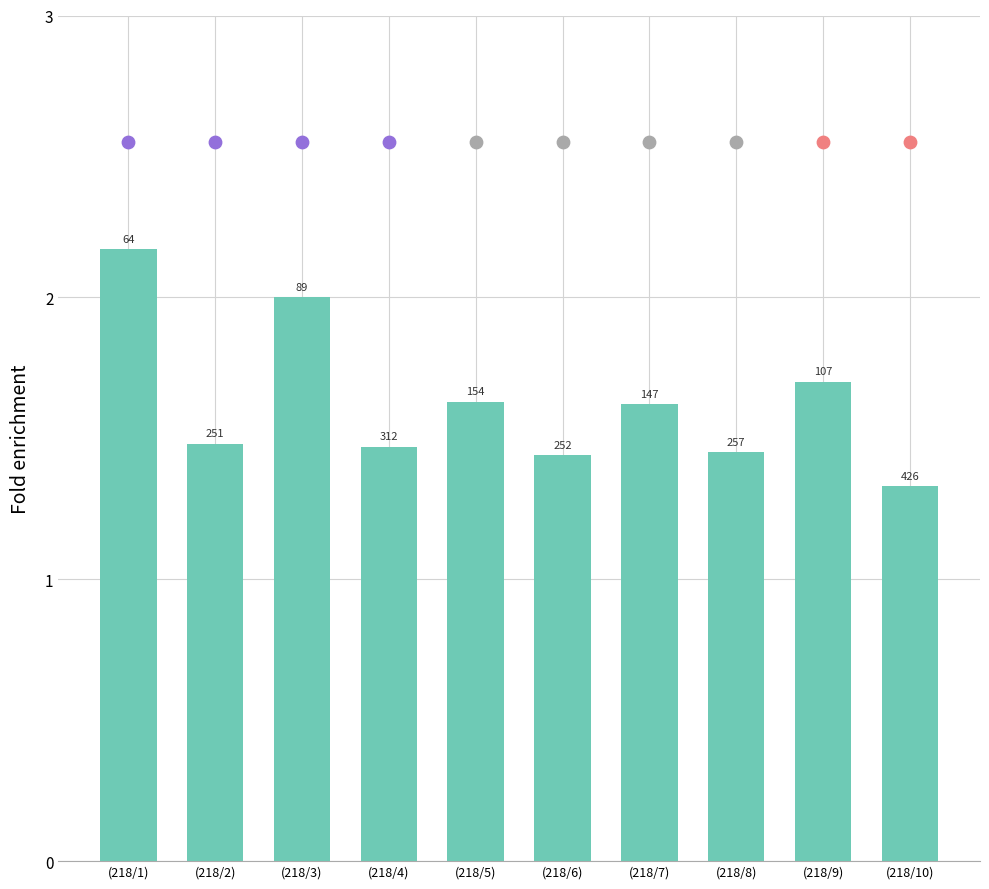

Between (218/6) and (218/2), which is larger?

(218/2)